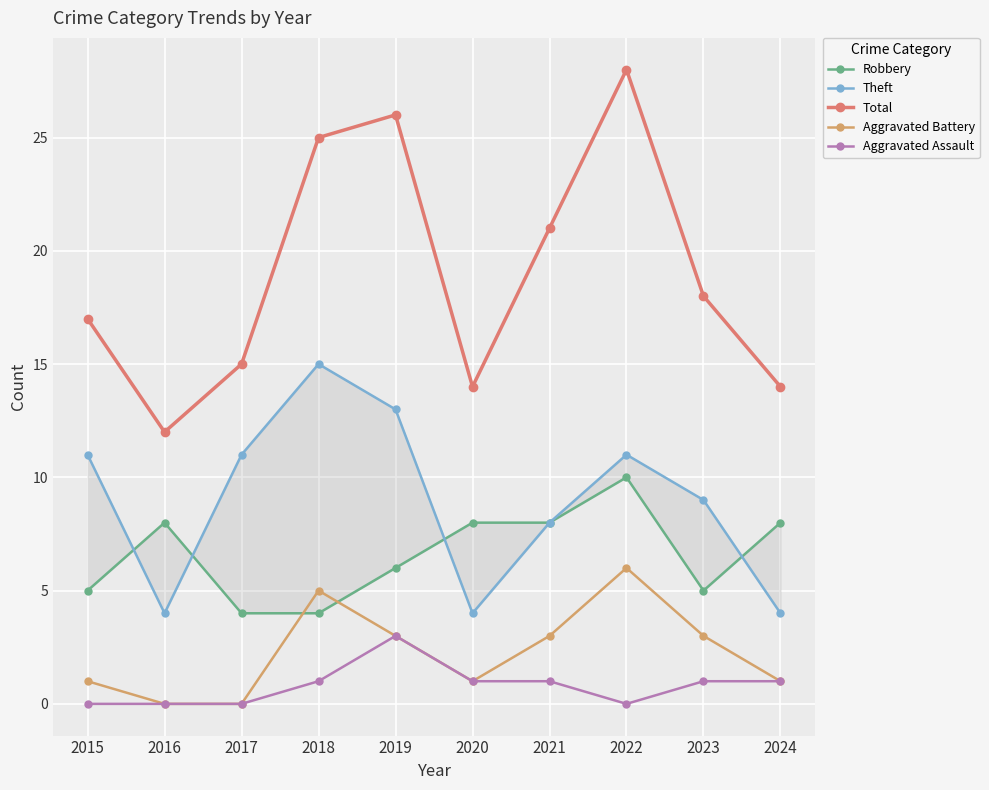

True or false: Aggravated Battery and Theft intersect in this chart.

False